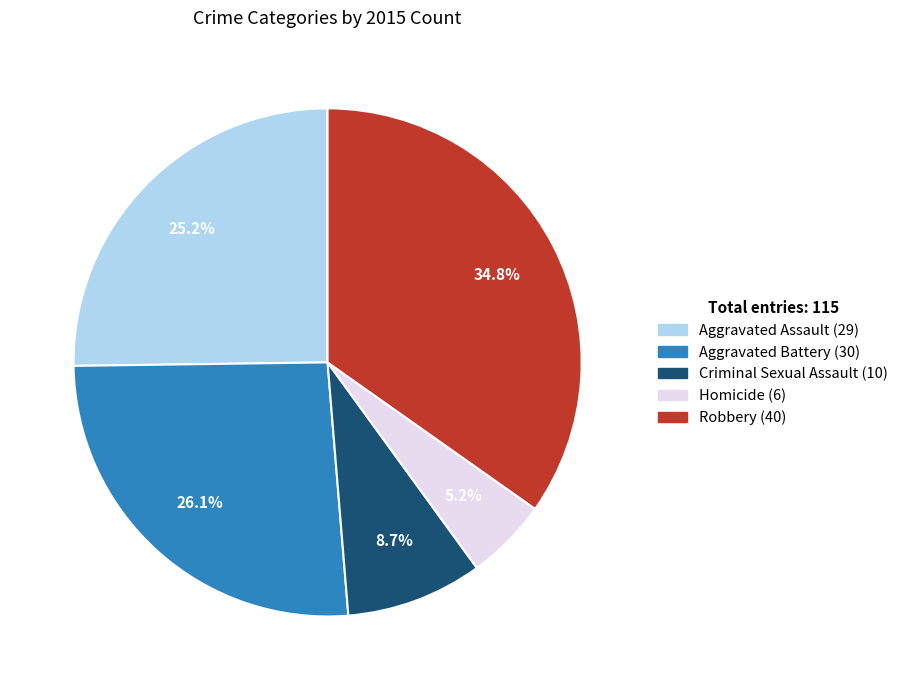

Count the number of slices in the pie.

5